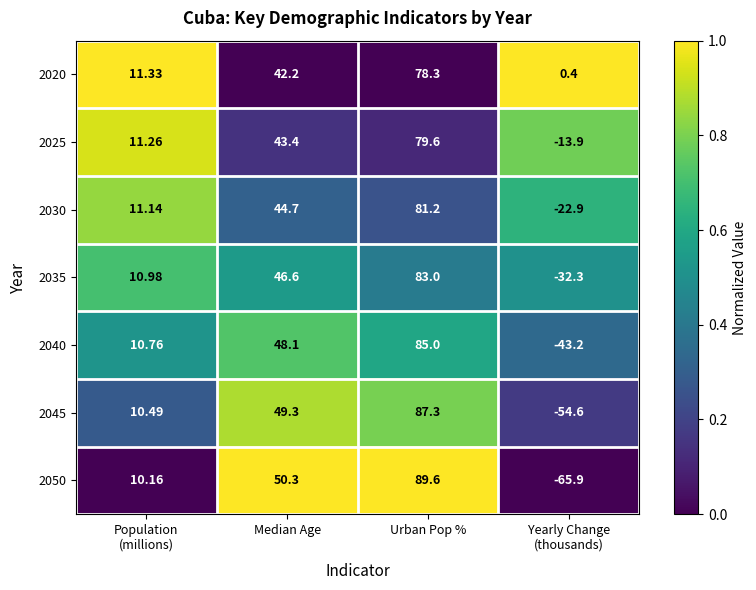

Which series changed the most between Population
(millions) and Median Age?

2050